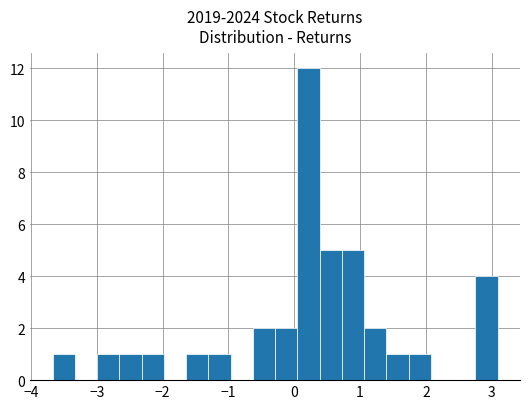

Read against the x-axis, roughly where is the centre of the tallest bar?

0.2